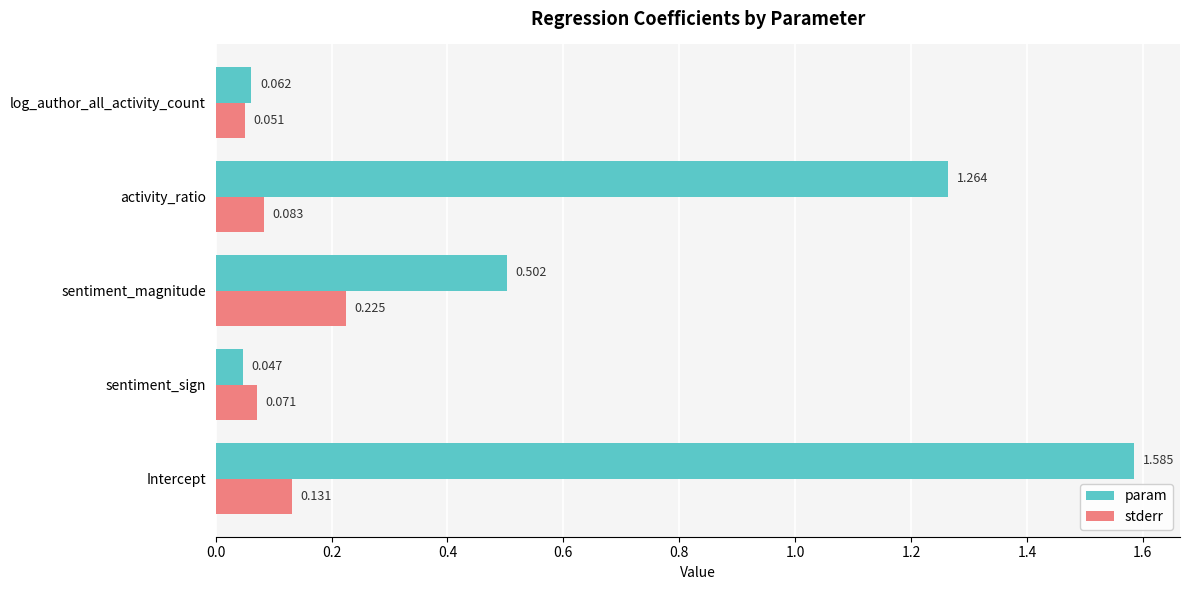

Where is stderr nearest to the value 0?

log_author_all_activity_count